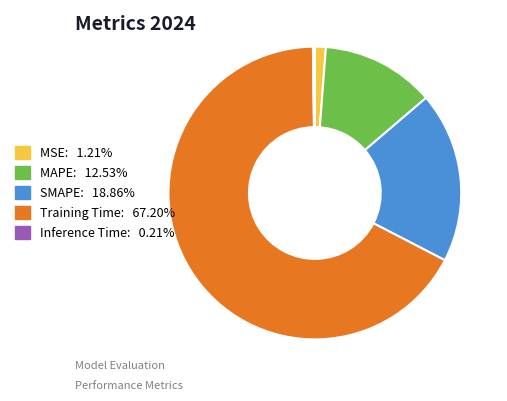

Is there any slice that represents more than half of the pie?

Yes